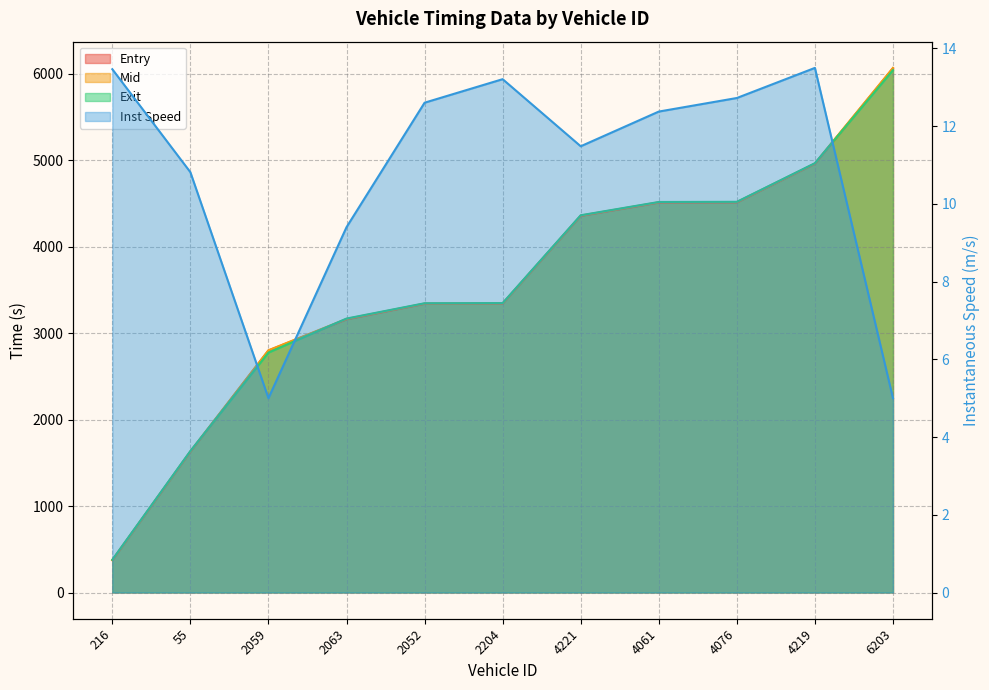

Which series has the largest range (max minus min)?

mid